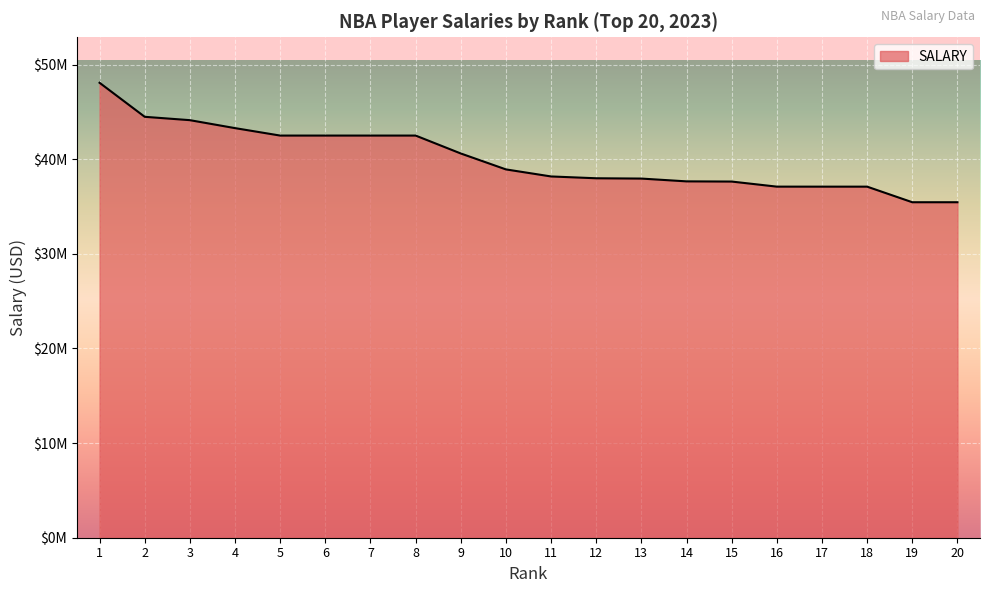

Does the chart display data point markers on the line(s)?

No